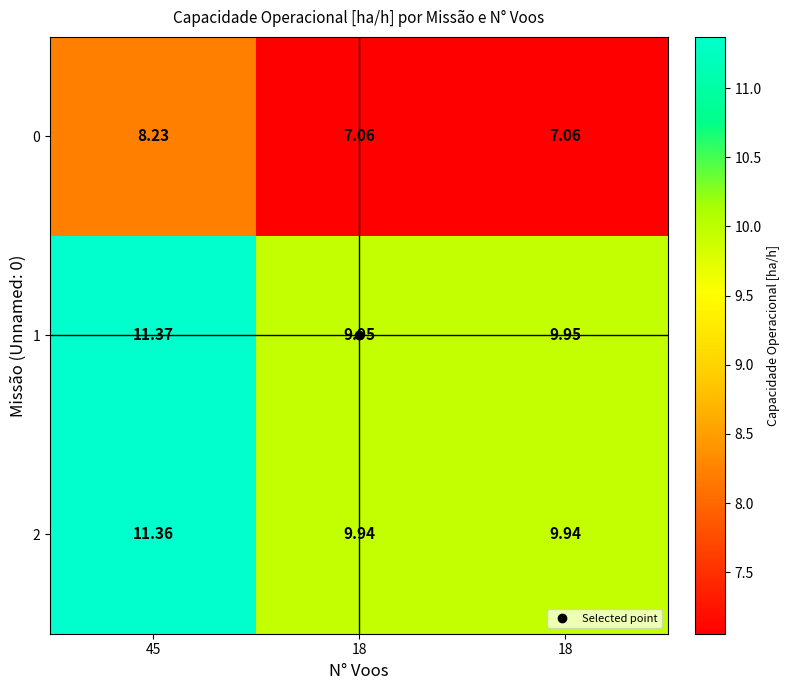

How many distinct data groups are displayed?

3